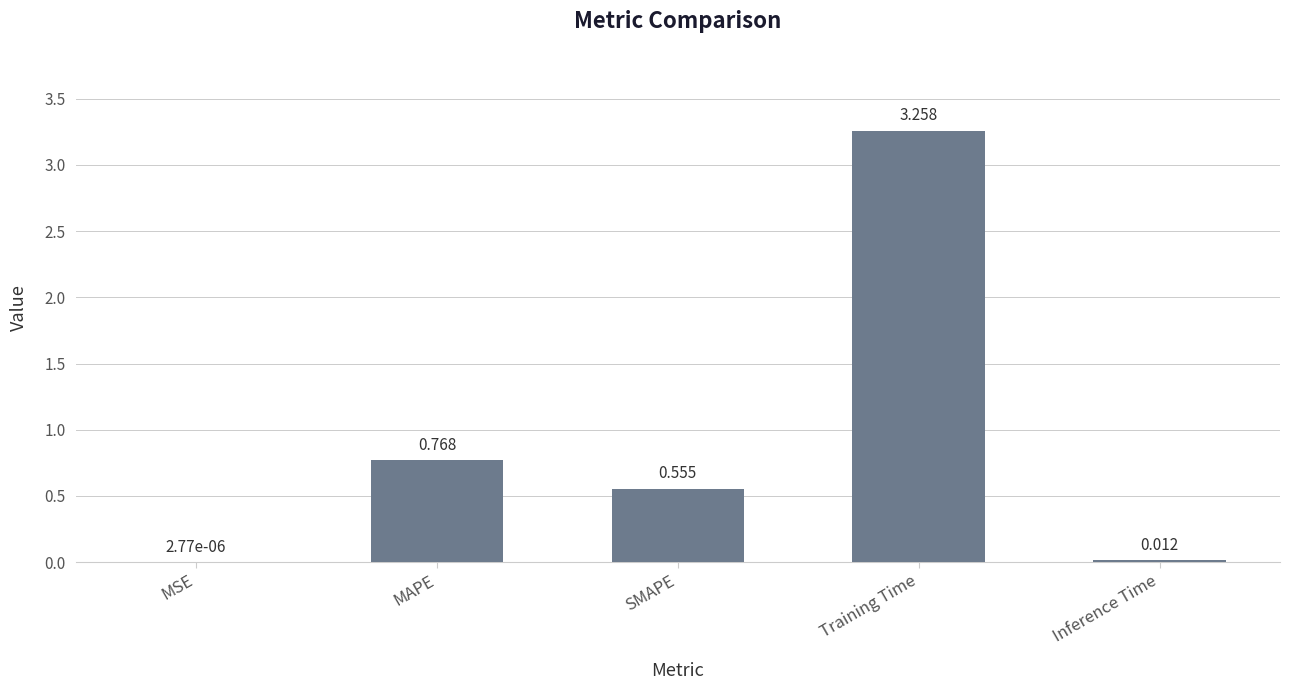

Between MSE and Inference Time, which is larger?

Inference Time